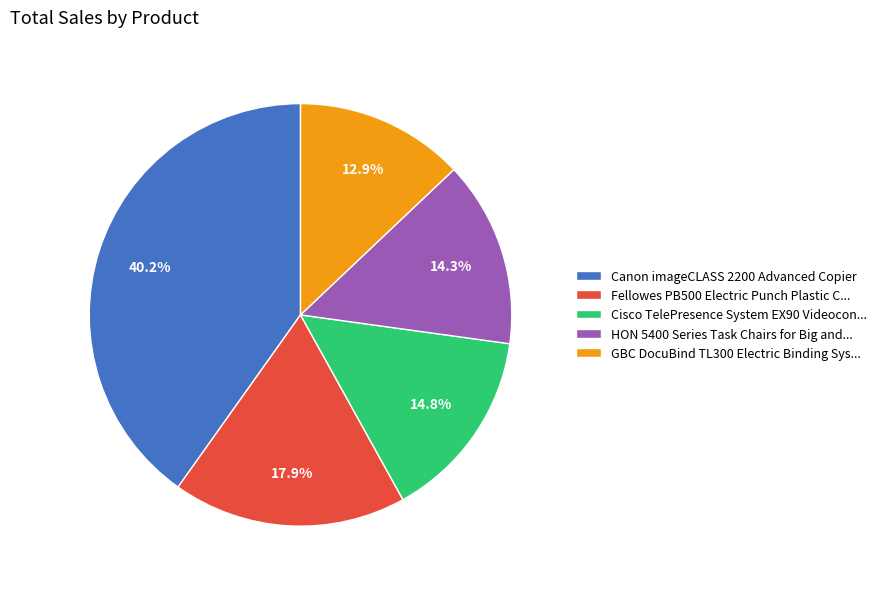

Rank the categories by value from highest to lowest.

Canon imageCLASS 2200 Advanced Copier, Fellowes PB500 Electric Punch Plastic C..., Cisco TelePresence System EX90 Videocon..., HON 5400 Series Task Chairs for Big and..., GBC DocuBind TL300 Electric Binding Sys...